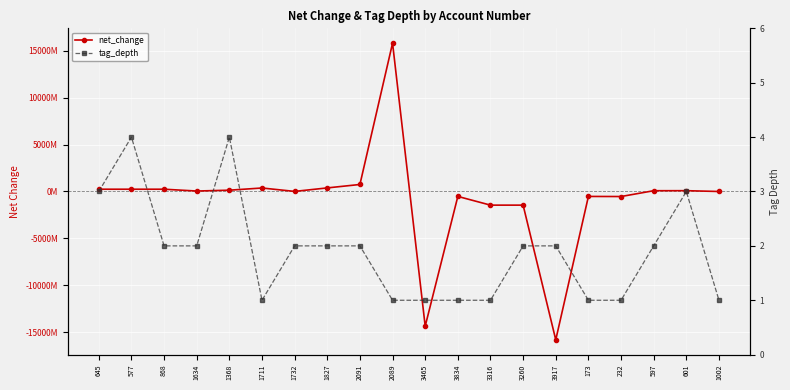

Reading left to right, transcribe all the data shown in this chart.

net_change: 243062000	243062000	243062000	49283000	138754000	373121000	9440000	382561000	748729000	15833431000	-14376999000	-525242000	-1456432000	-1456432000	-15833431000	-527613000	-537977000	82697000	86656000	-102000
tag_depth: 3	4	2	2	4	1	2	2	2	1	1	1	1	2	2	1	1	2	3	1